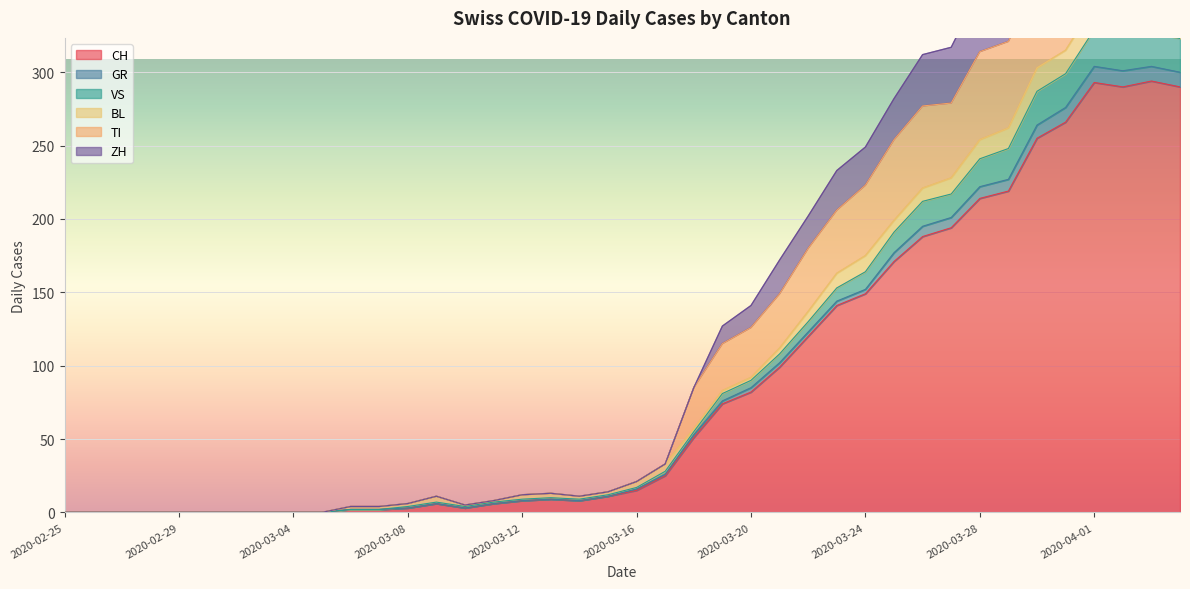

Which series has the widest spread of values?

ZH